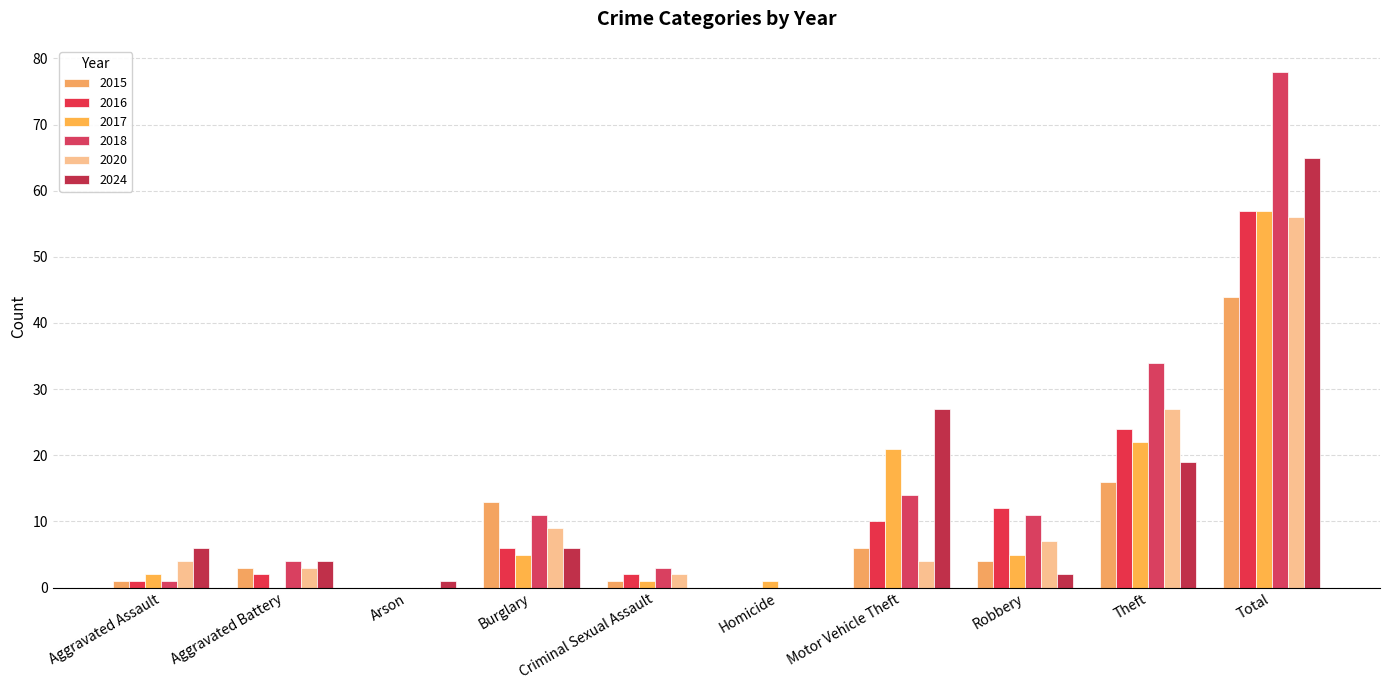

Which series has the widest spread of values?

2018